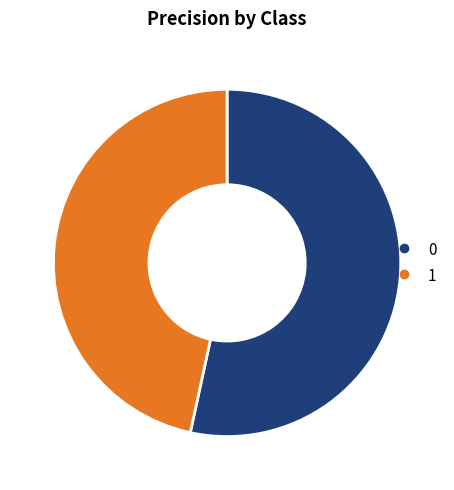

Is the sum of 0 and 1 greater than half?

Yes